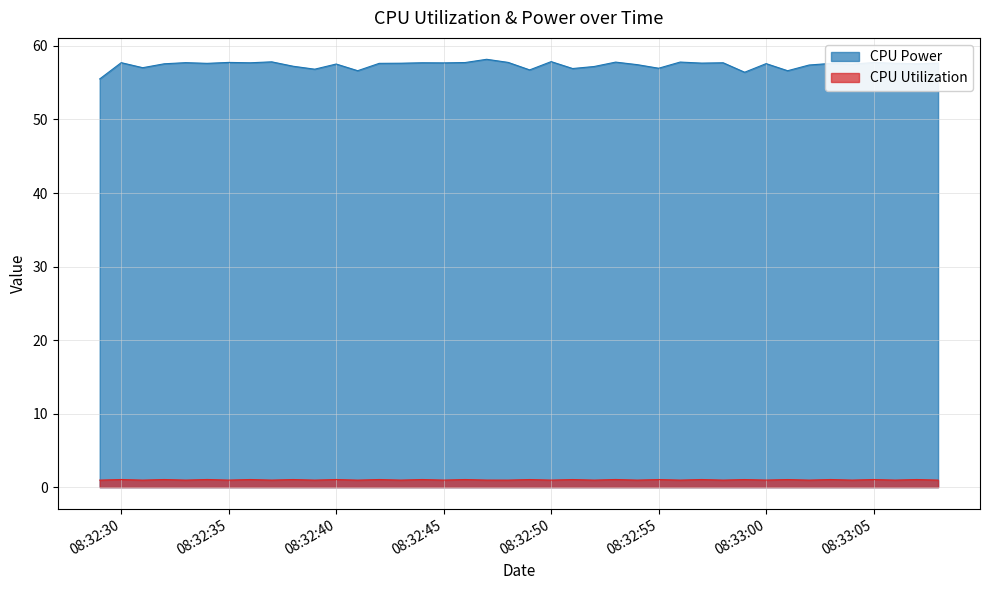

Which series has the largest total across all categories?

CPU Power